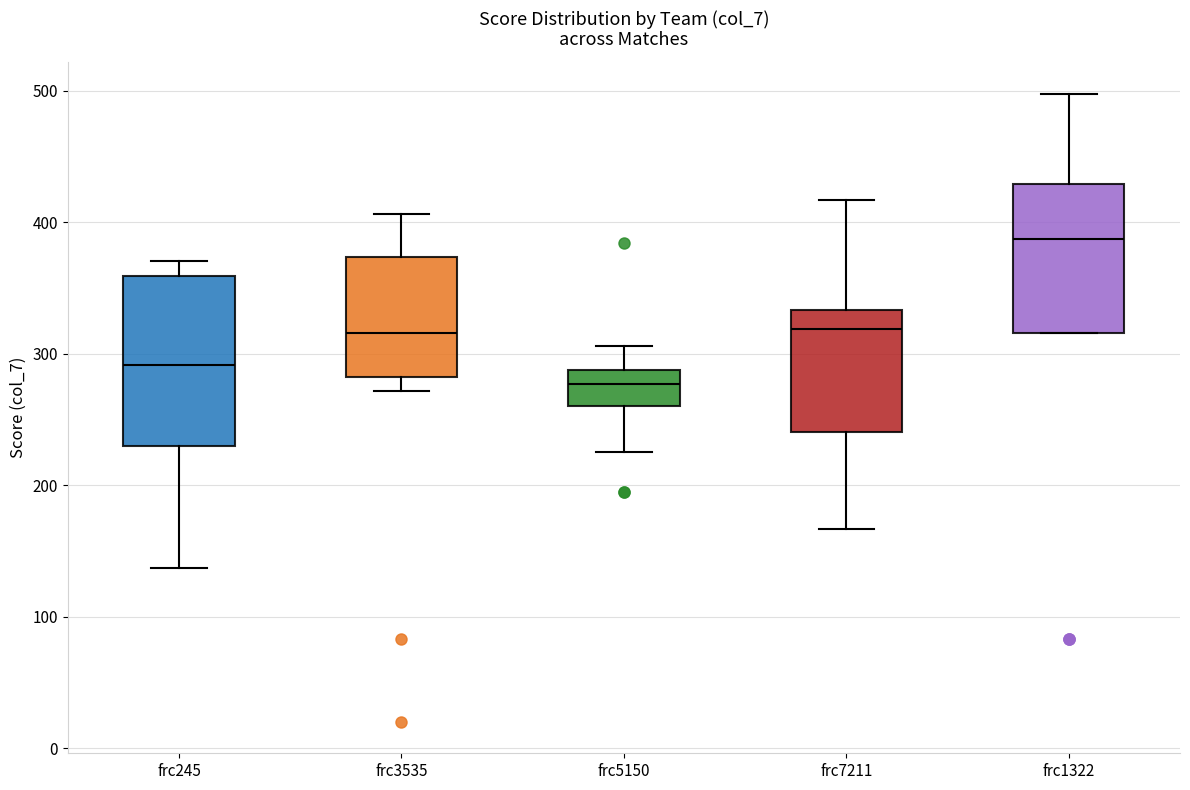

Reading left to right, read every box against the y-axis: the position of its median line, the range the box covers, and the ends of its whiskers. The values are not printed on the chart, so give them approximately, as read against the axis.

frc245: median 290, box 230 to 360, whiskers 140 to 370
frc3535: median 320, box 280 to 370, whiskers 270 to 410
frc5150: median 280, box 260 to 290, whiskers 230 to 310
frc7211: median 320, box 240 to 330, whiskers 170 to 420
frc1322: median 390, box 320 to 430, whiskers 320 to 500